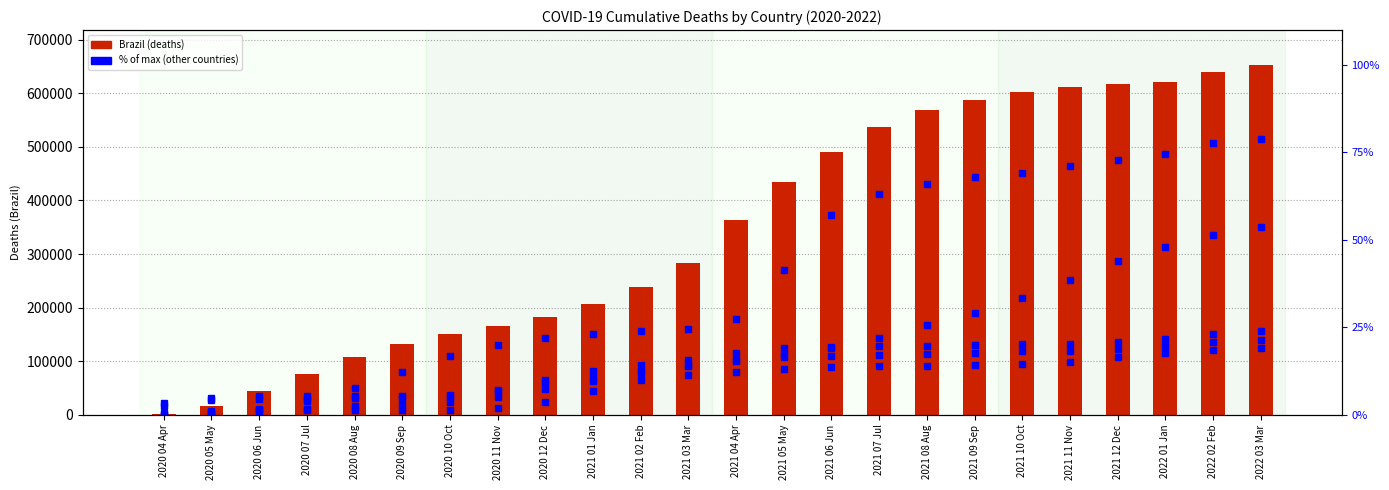

What is the highest value of the France series?

21.5